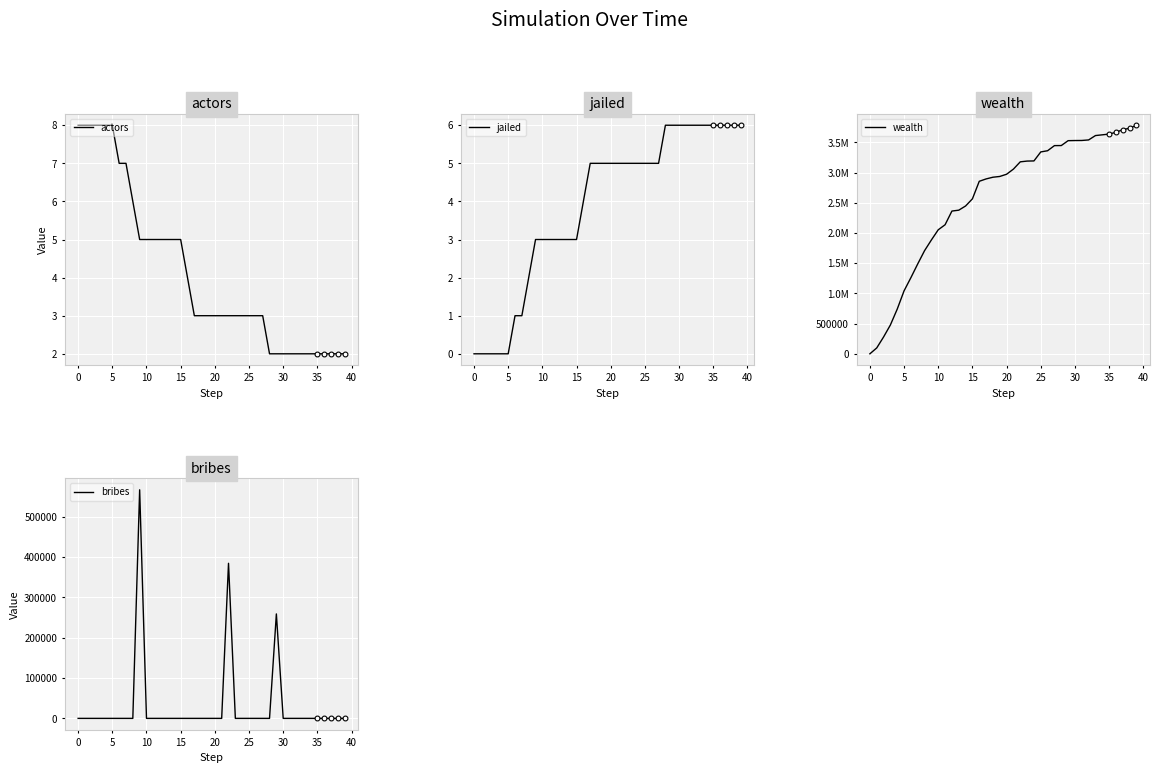

What is the total value across all series at 38?

3735508